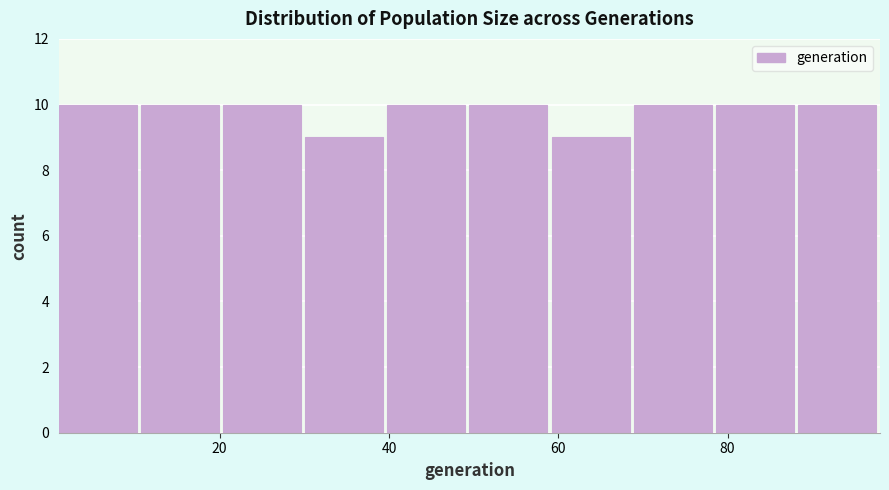

Reading left to right, transcribe this chart: for each bar, give the range it covers on the x-axis and its height. Neither the bar edges nor the heights are printed on the chart, so give them approximately, as read against the axes.

2 to 10: 10
10 to 20: 10
20 to 30: 10
30 to 40: 9
40 to 50: 10
50 to 60: 10
60 to 68: 9
68 to 78: 10
78 to 88: 10
88 to 98: 10